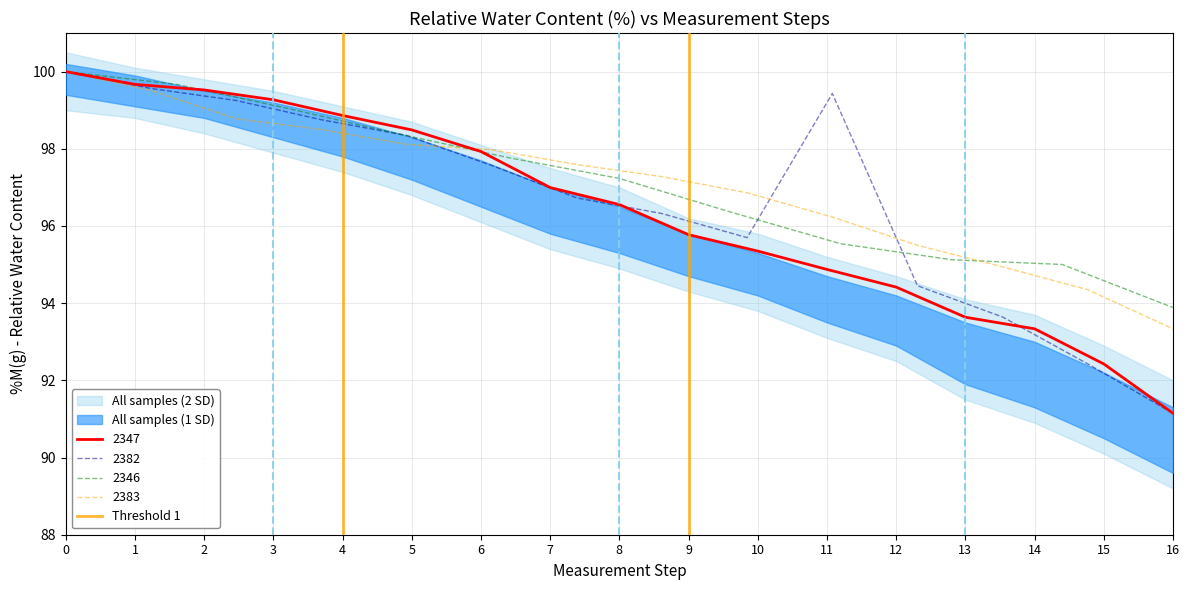

The 2383 series shows 100.0 at 0. True or false?

True